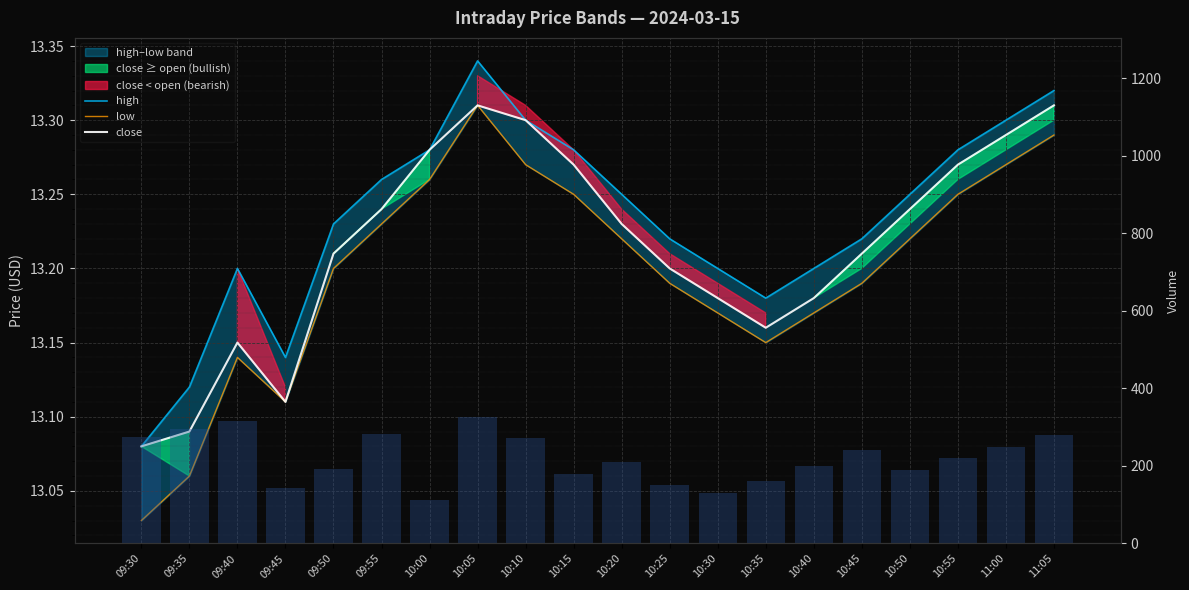

What is the total value across all series at 10:10?

311.9